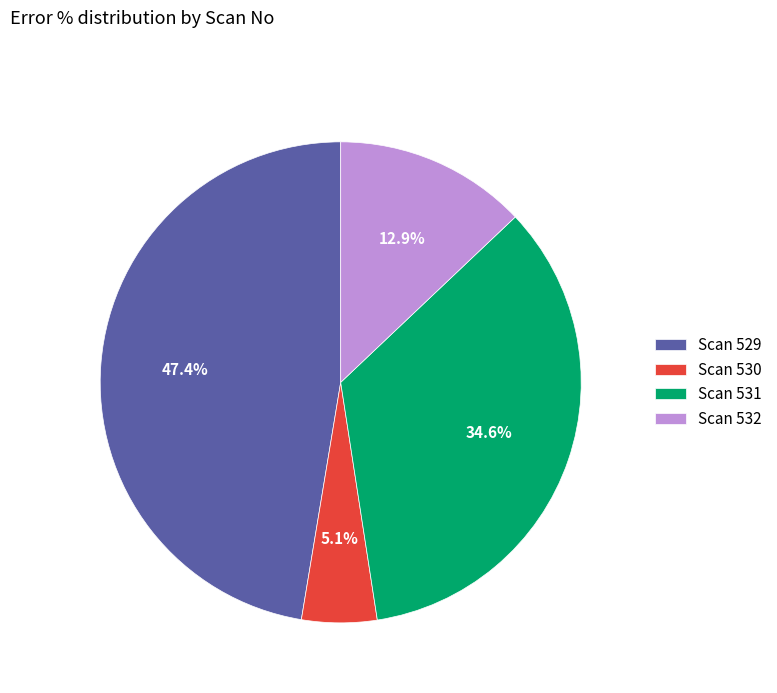

Which slice is the largest?

Scan 529